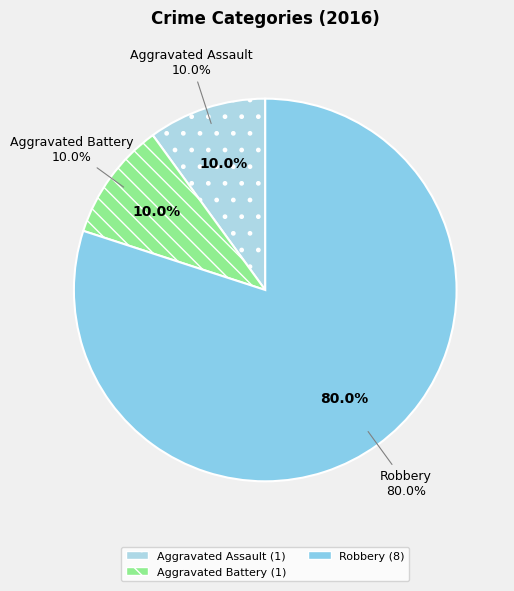

To the nearest percent, what portion does Aggravated Assault represent?

10%